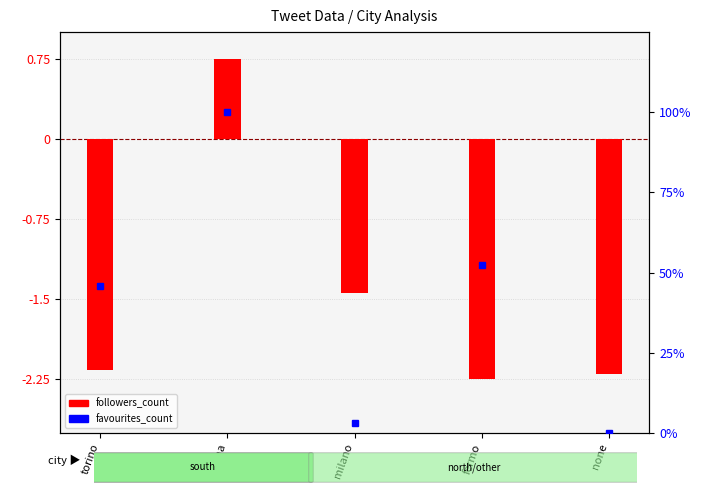

Which series has the largest range (max minus min)?

favourites_count